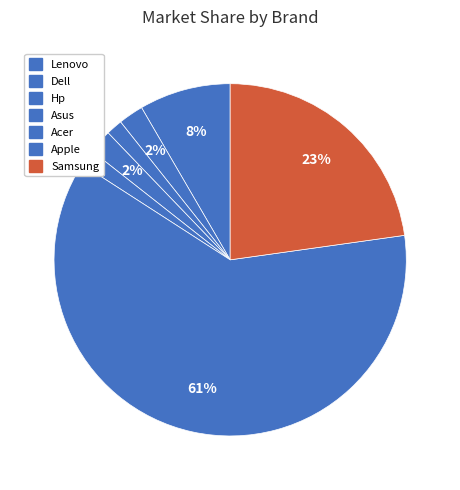

Which slice is the smallest?

Hp